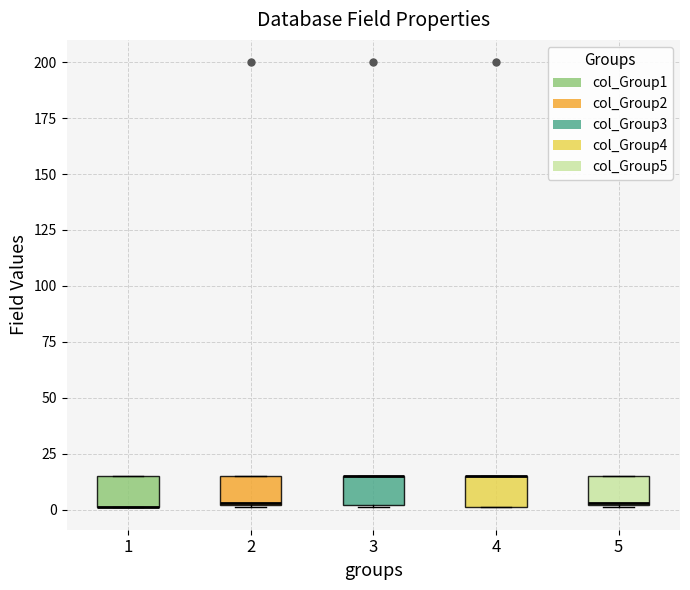

Reading left to right, transcribe this box plot: for each box, give where its median line is, the range the box spans, and where its two whiskers end, as read against the y-axis. The values are not printed on the chart, so give them approximately, as read against the axis.

1: median 0 (drawn on the box's lower edge), box 0 to 15, whiskers 0 to 15
2: median 5, box 0 to 15, whiskers 0 to 15
3: median 15 (drawn on the box's upper edge), box 0 to 15, whiskers 0 to 15
4: median 15 (drawn on the box's upper edge), box 0 to 15, whiskers 0 to 15
5: median 5, box 0 to 15, whiskers 0 to 15